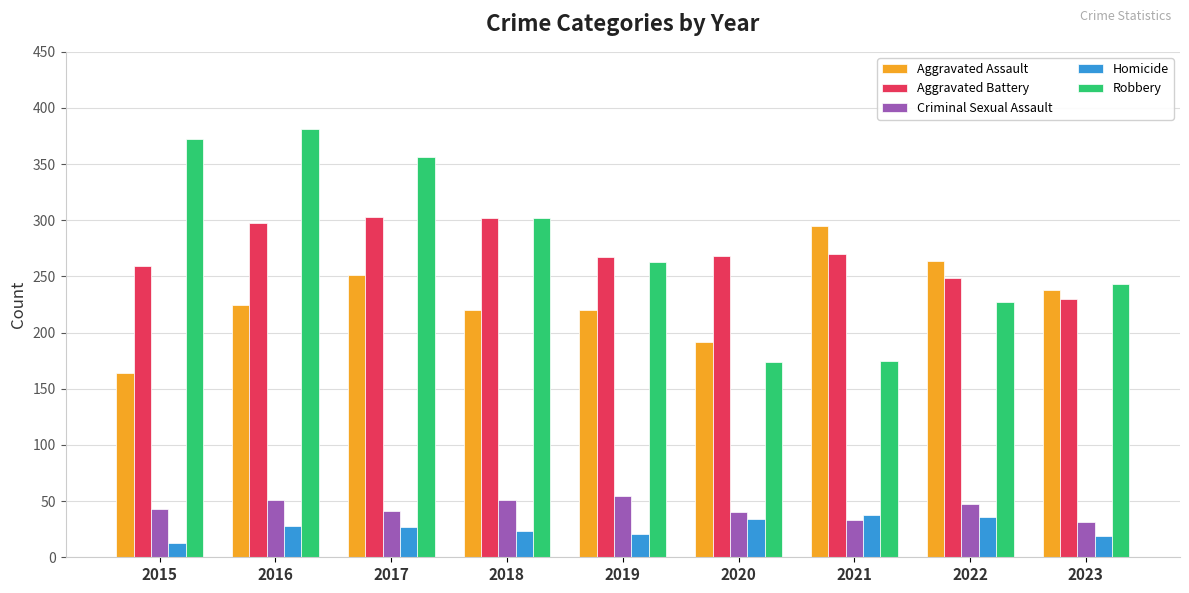

Rank the series at 2015 from lowest to highest value.

Homicide, Criminal Sexual Assault, Aggravated Assault, Aggravated Battery, Robbery